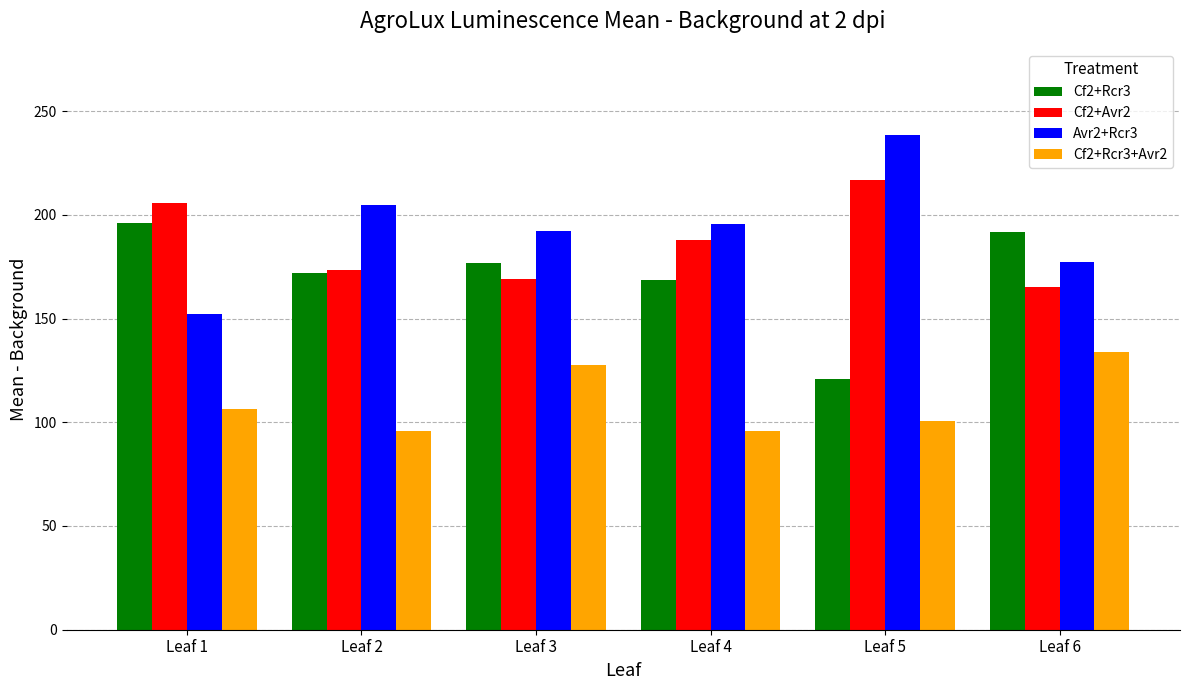

How many values in the Cf2+Rcr3+Avr2 series exceed 106?

3